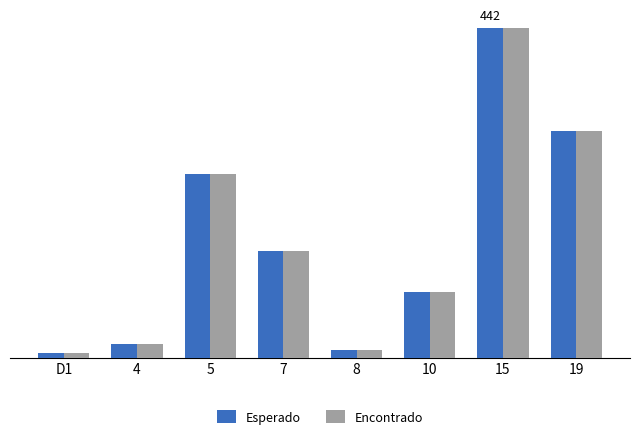

What is the total value across all series at 4?

36